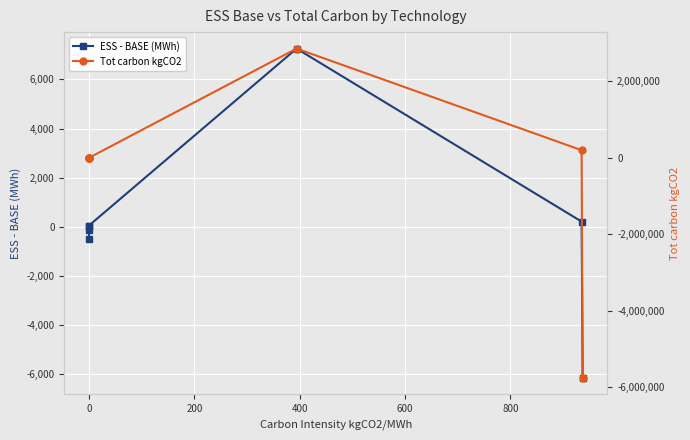

What is the maximum value for ESS - BASE (MWh)?

7254.8